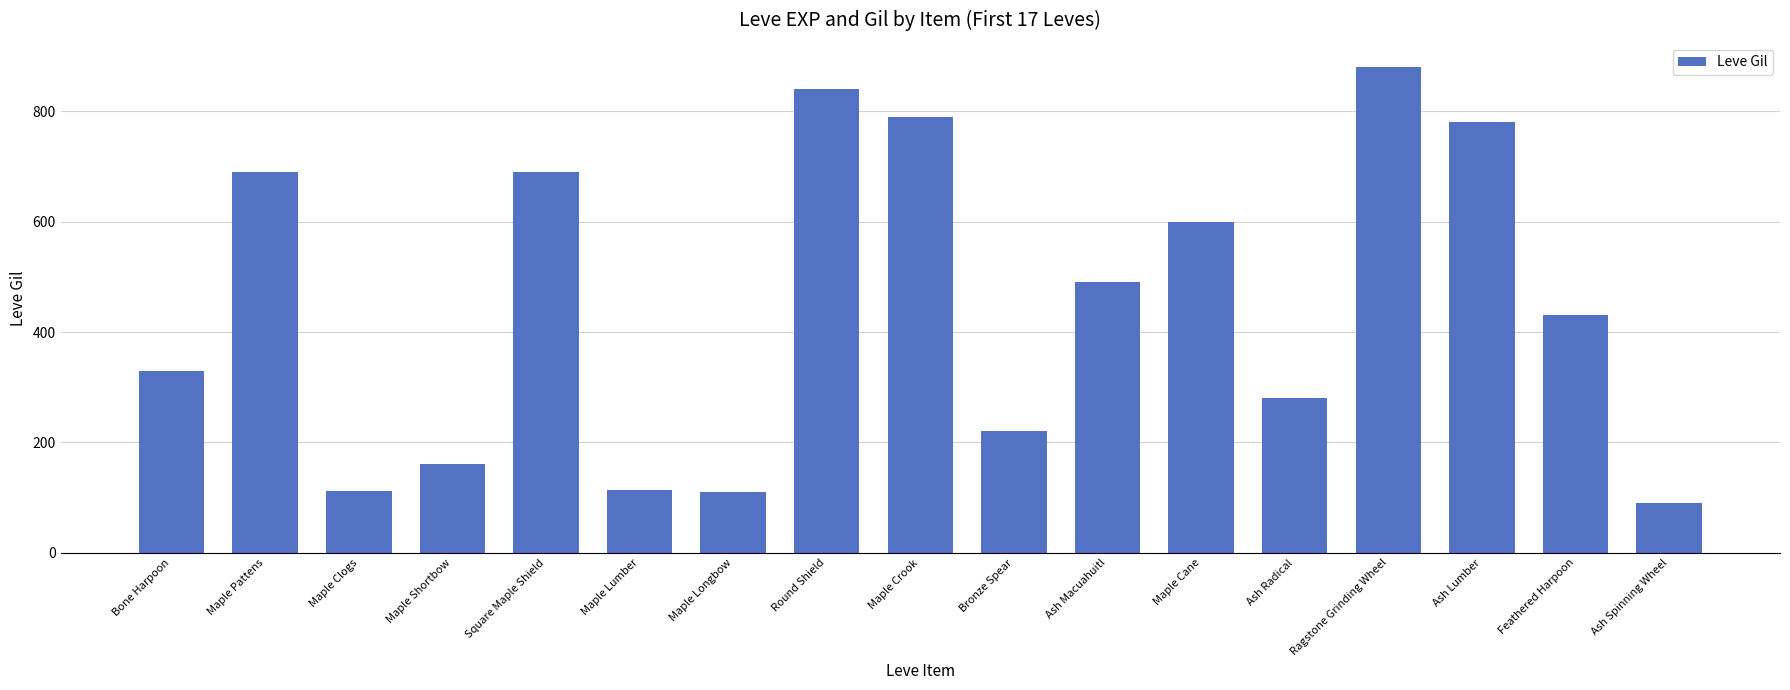

What is the label of the 15th bar from the left?

Ash Lumber